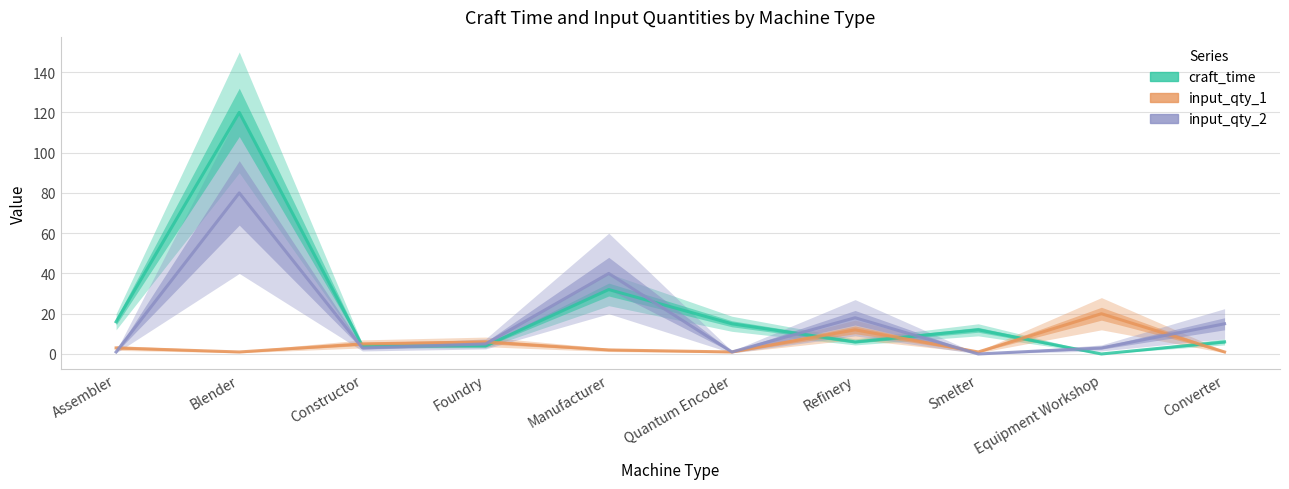

How many categories are shown in the chart?

10